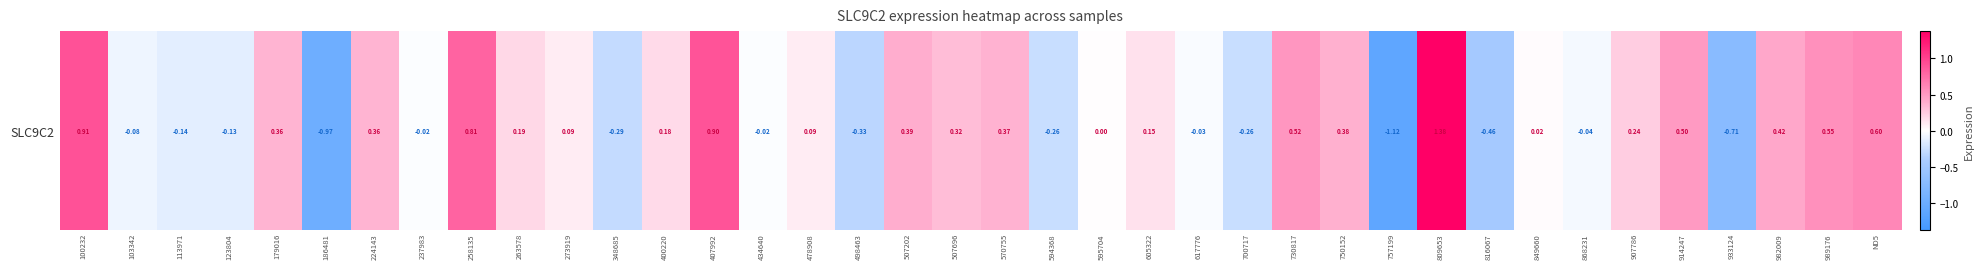

List the labels in order of value, largest first.

809653, 100232, 407992, 258135, ND5, 989176, 730817, 914247, 982009, 507202, 750152, 570755, 224143, 179016, 507696, 907786, 263578, 400220, 605322, 273919, 478908, 849660, 595704, 237983, 434640, 617776, 868231, 103342, 123804, 113971, 700717, 594368, 348685, 498463, 816067, 933124, 186481, 757199